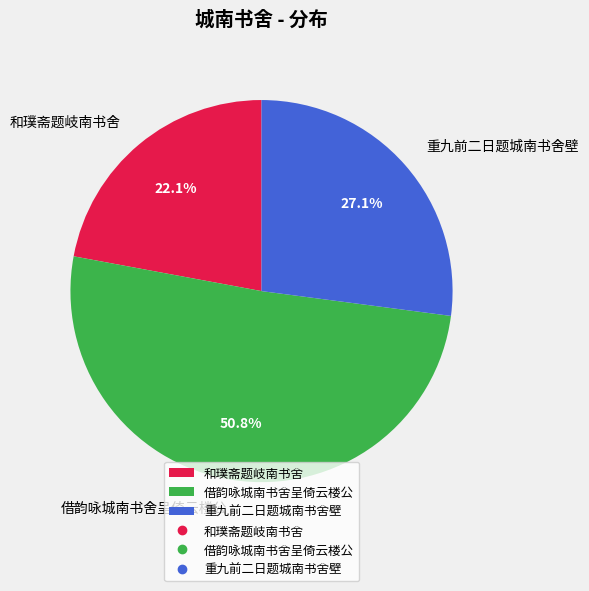

What is the majority slice?

借韵咏城南书舍呈倚云楼公